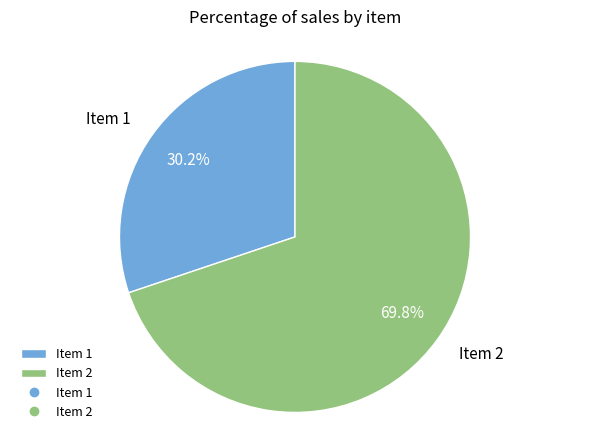

Do Item 2 and Item 1 together represent more than half of the pie?

Yes